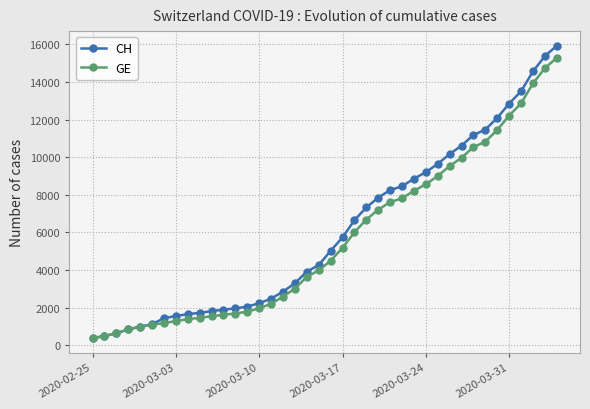

What is the value of the CH point at the 26th from the left?

8249